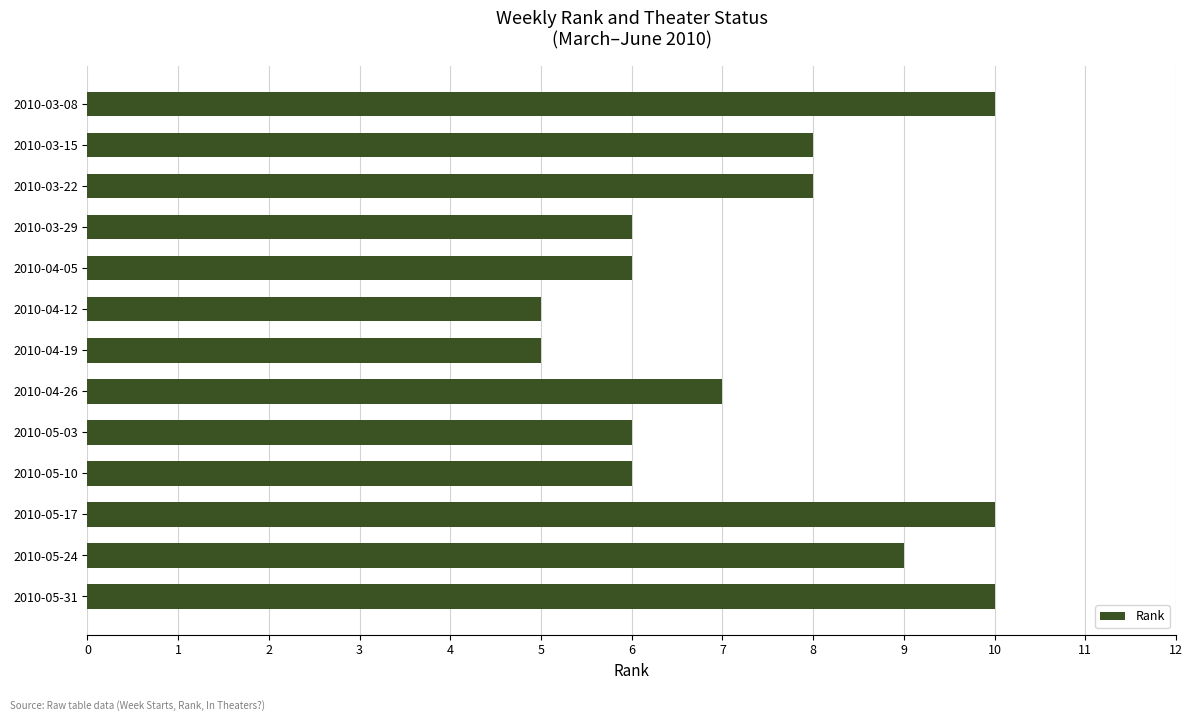

True or false: the data shows 9 at 2010-05-24.

True